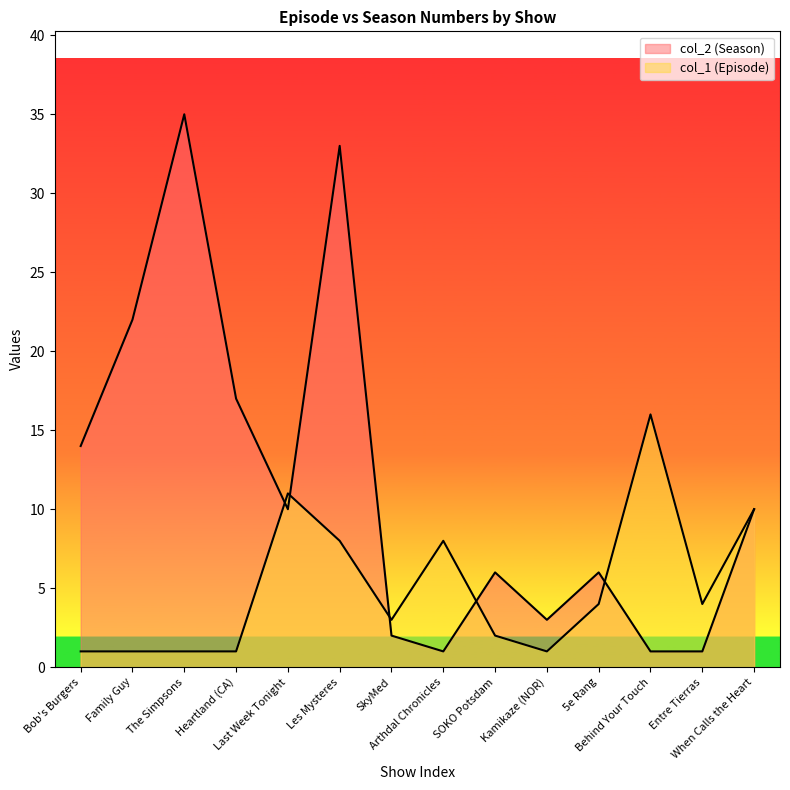

The col_2 (Season) series shows 33 at Les Mysteres. True or false?

True